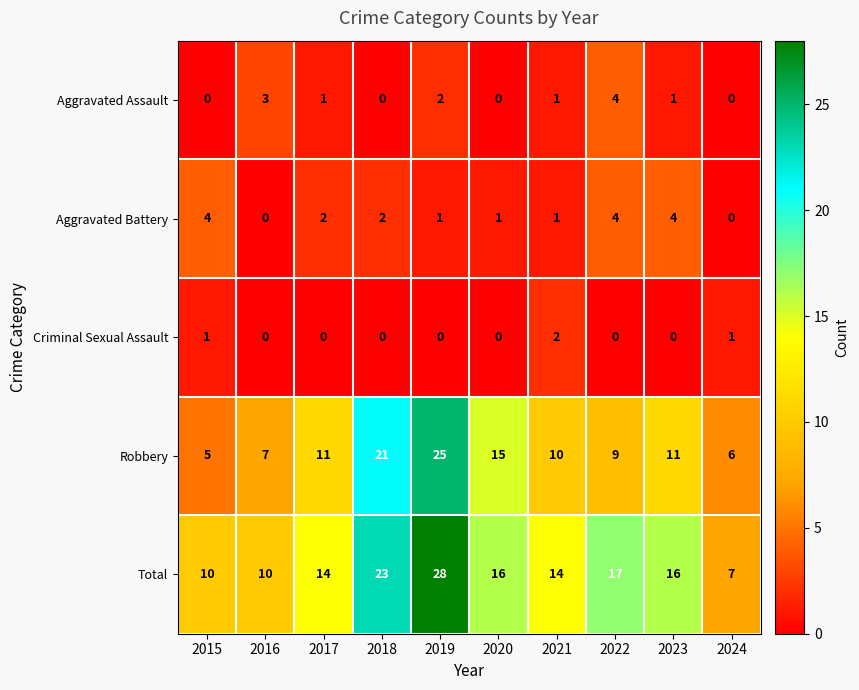

At which category is the sum across all series the highest?

2019